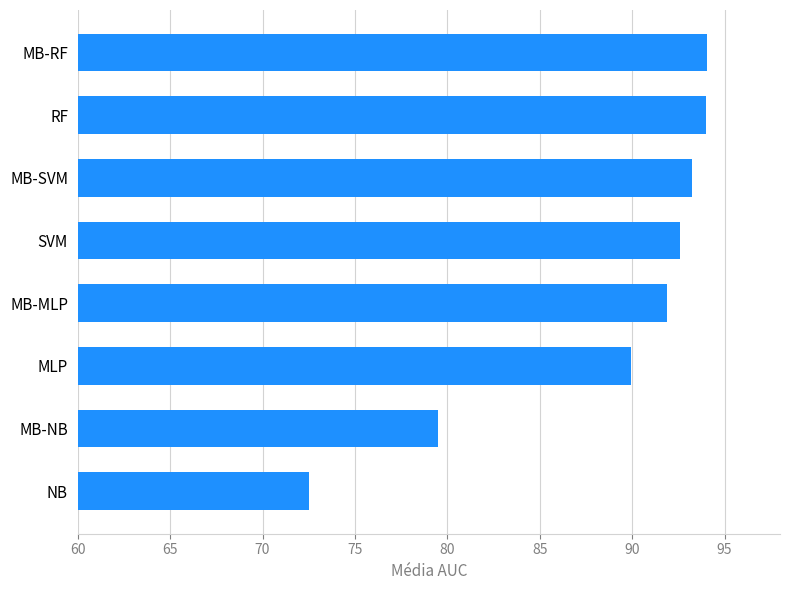

Where is the data nearest to the value 83?

MB-NB